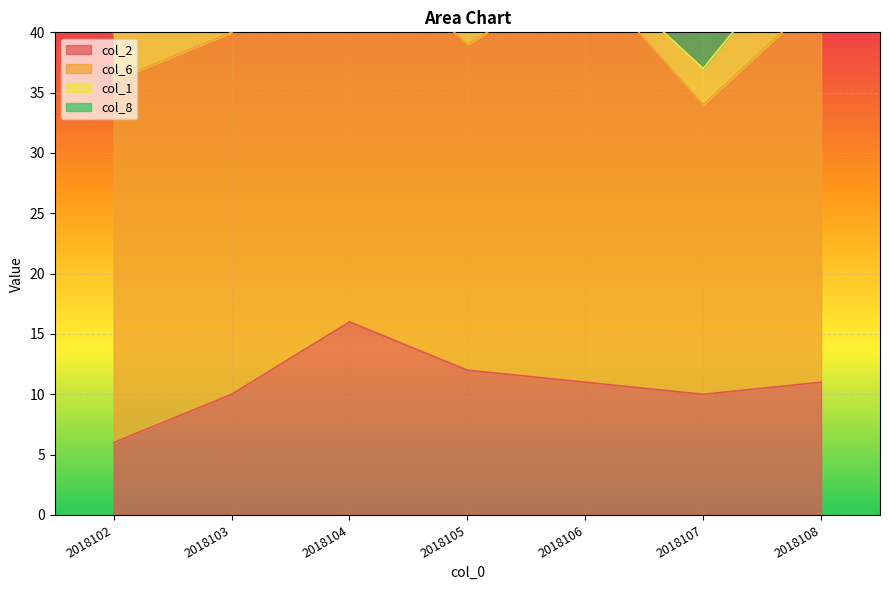

What is the difference between the col_8 values at 2018104 and 2018107?

1